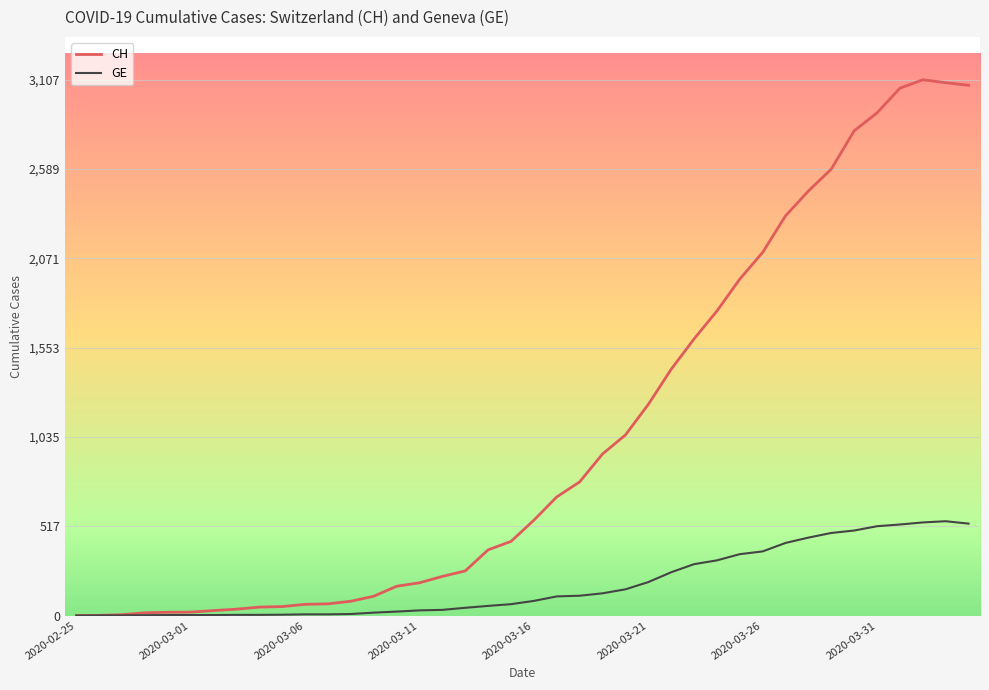

Which series has the widest spread of values?

CH